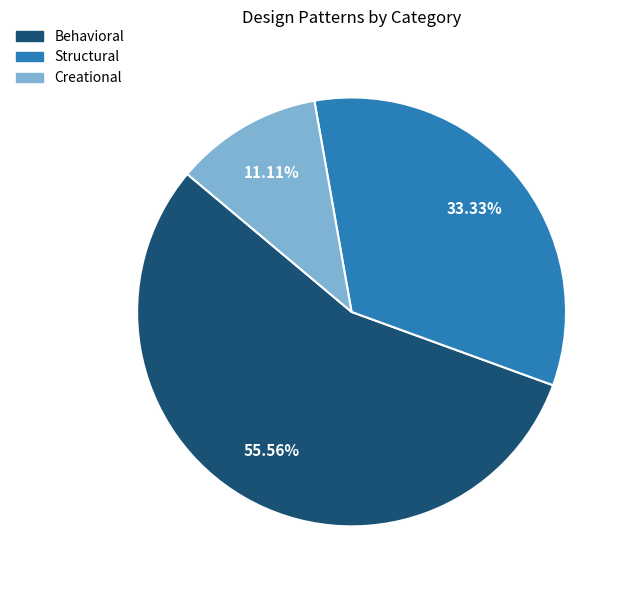

To the nearest percent, what is the difference between the largest and smallest slice percentages?

44%